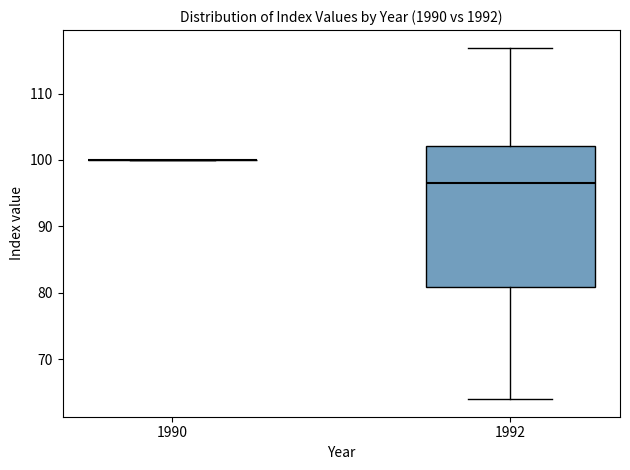

Where does the median line of the box at x = 1992 sit on the y-axis? The values are not printed on the chart, so give them approximately, as read against the axis.

97